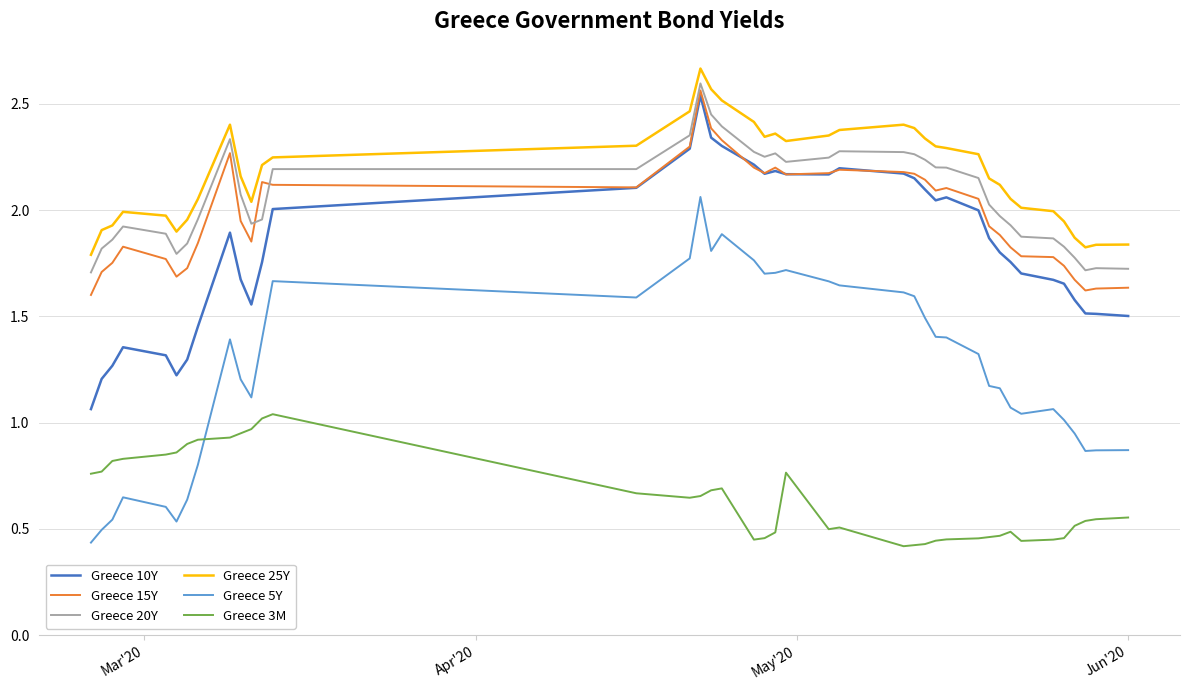

True or false: Greece 3M and Greece 25Y intersect in this chart.

False